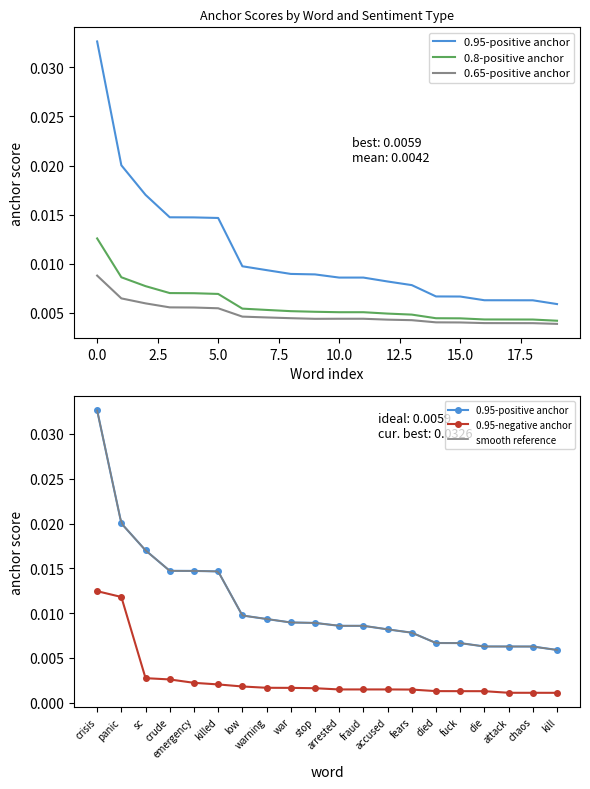

List the labels in order of 0.95-negative anchor value, smallest first.

kill, chaos, attack, die, fuck, died, fears, arrested, fraud, accused, stop, war, warning, low, killed, emergency, crude, sc, panic, crisis